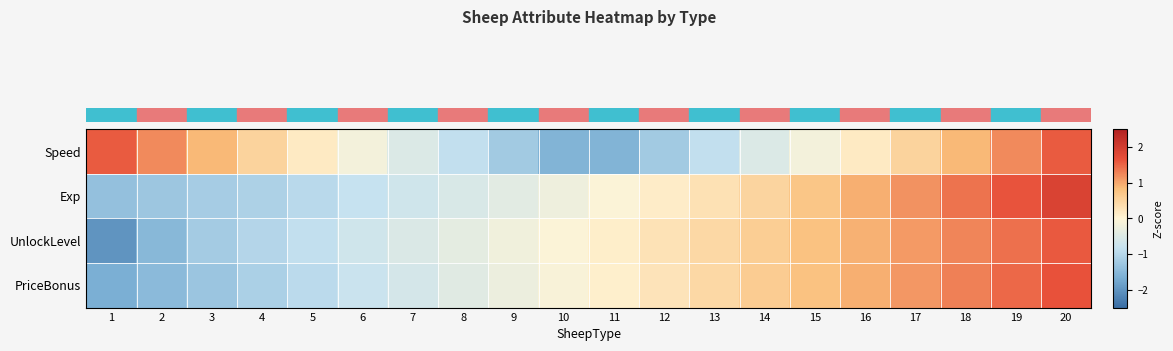

Between 12 and 20, which is larger?

20